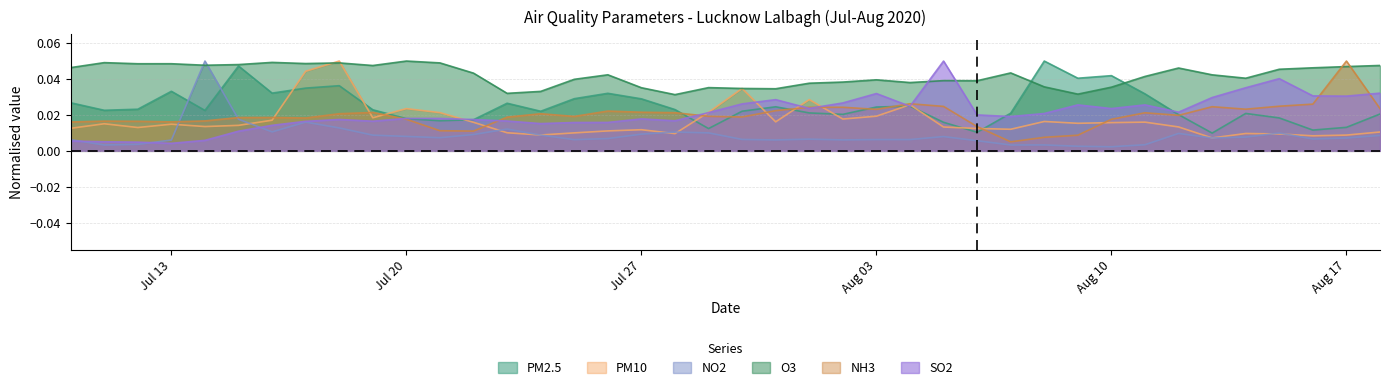

True or false: PM10 and NO2 cross at least once.

True